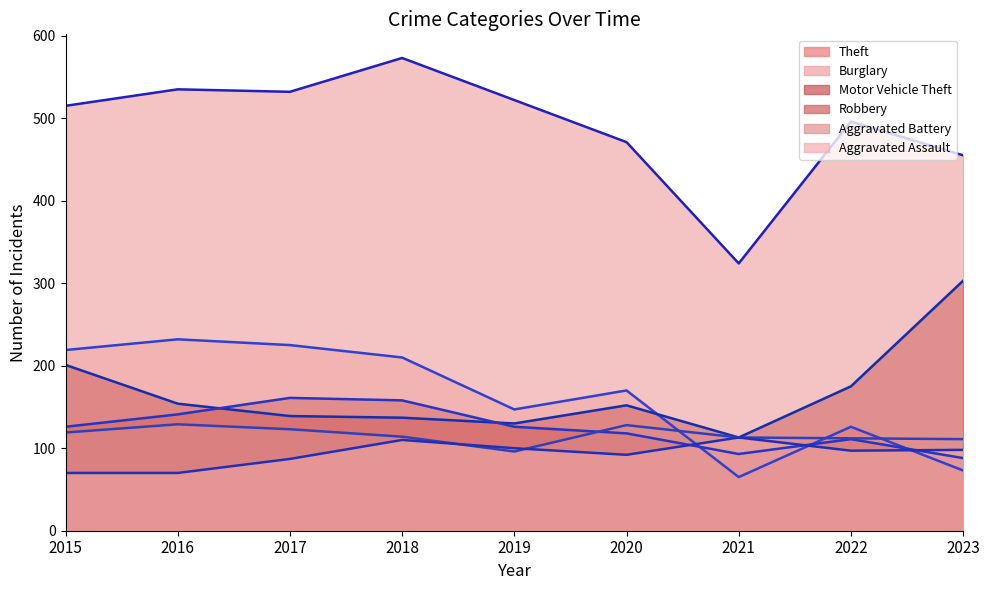

Count the number of data series in this chart.

6